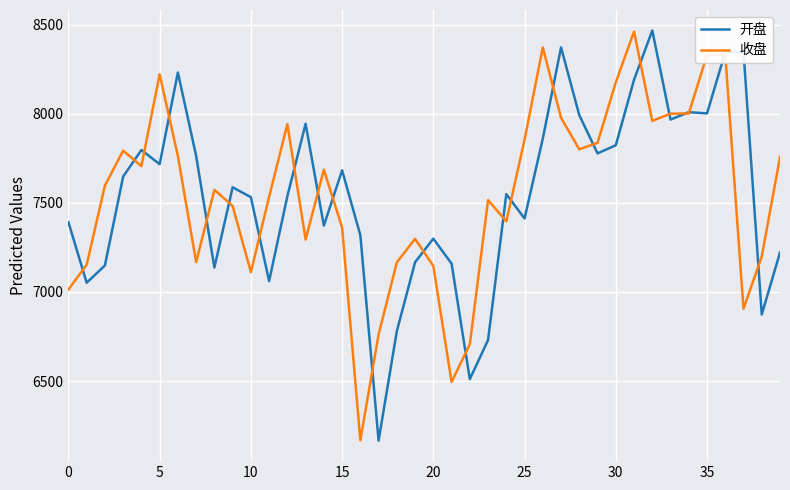

What is the minimum value shown in the chart?

6165.4